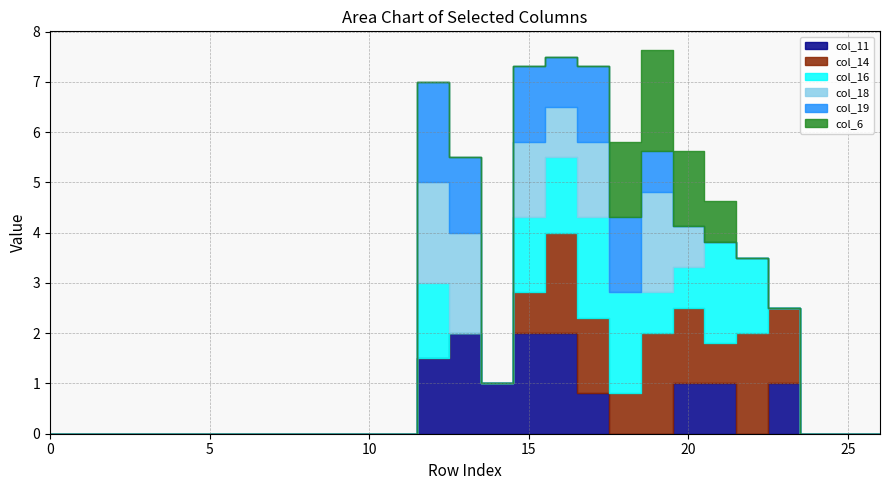

True or false: col_16 has a value of -1.3 at 0.

False